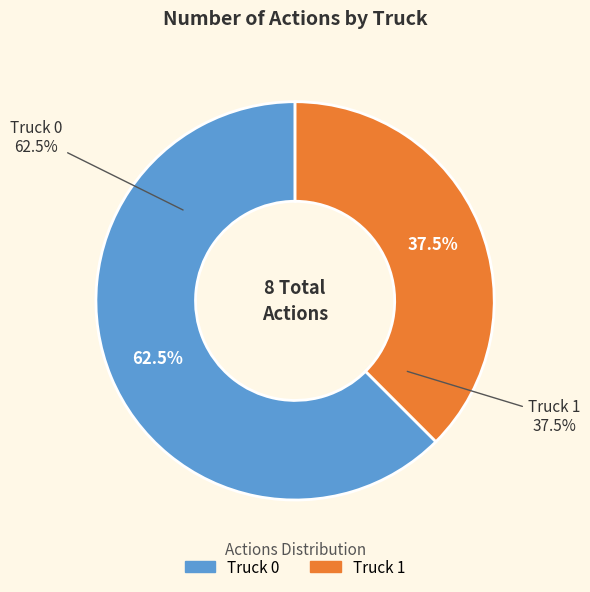

Approximately how many times larger is the value at Truck 1 compared to Truck 0?

0.6